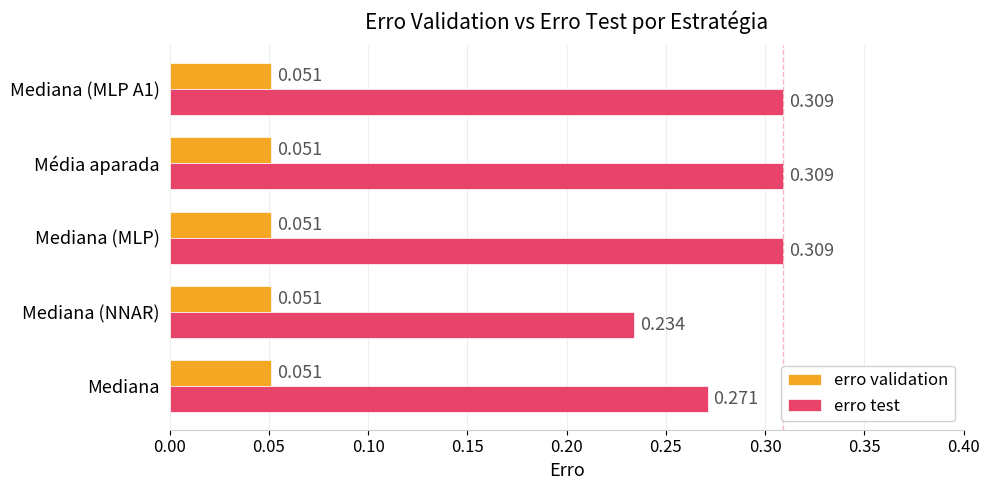

Where is erro test nearest to the value 0?

Mediana (NNAR)